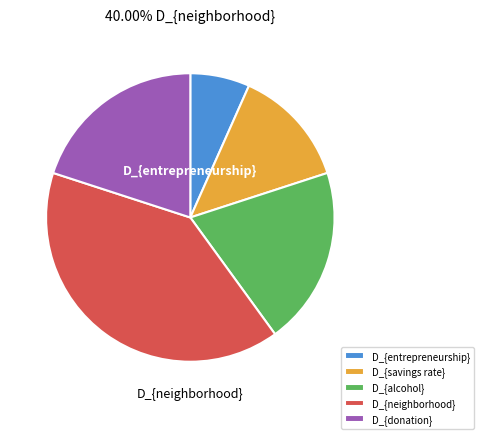

Between D_{donation} and D_{savings rate}, which is larger?

D_{donation}